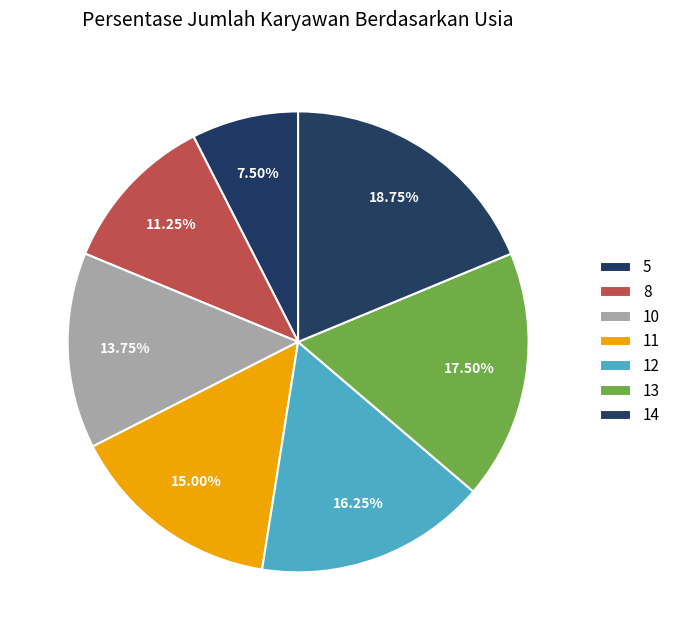

Count the number of slices in the pie.

7